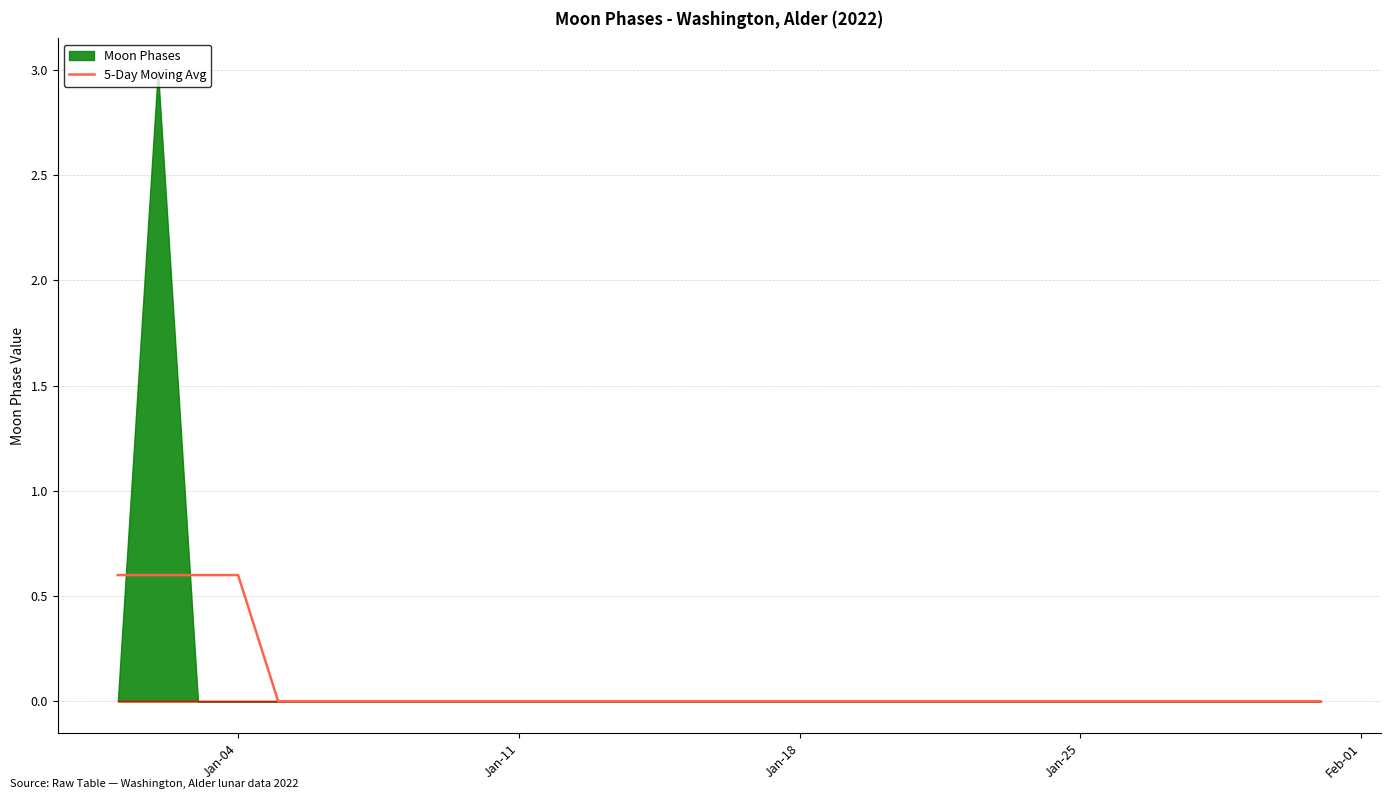

What is the highest value of the 5-Day Moving Avg series?

0.6